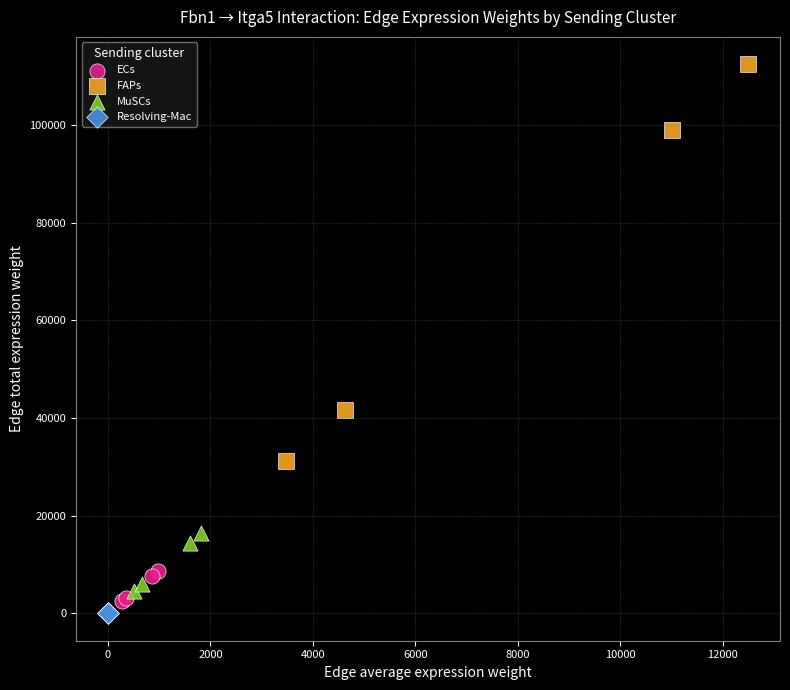

Which series has the largest Y range (max minus min)?

FAPs